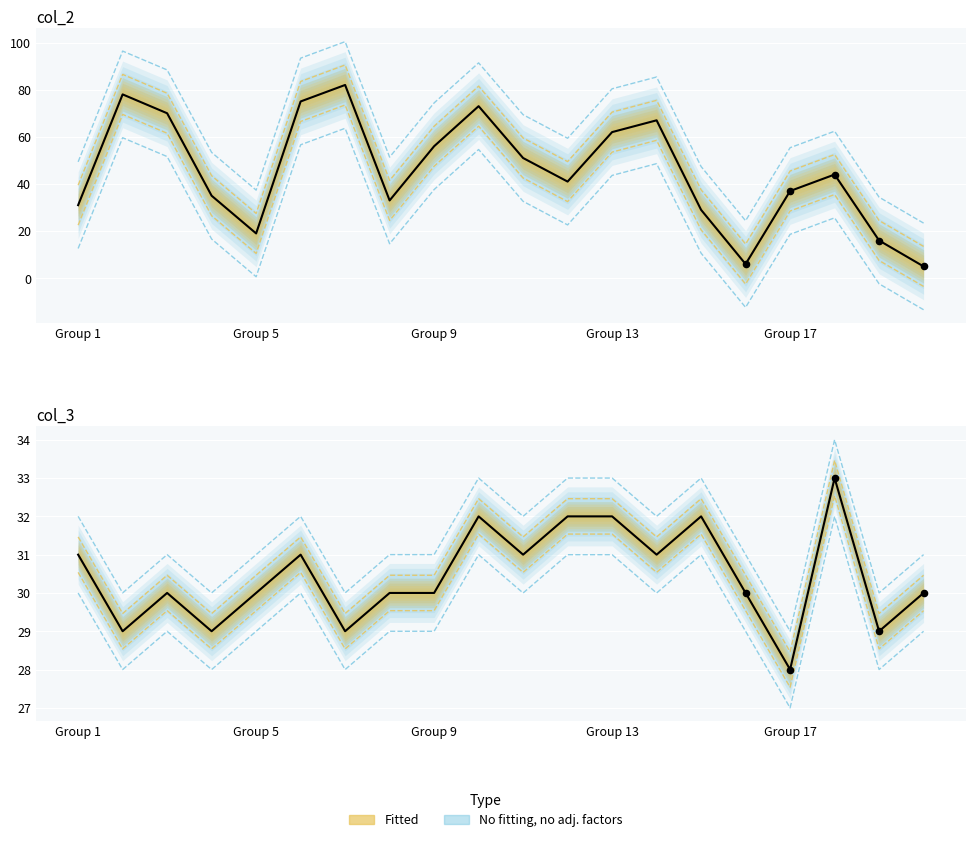

At how many categories does at least one series exceed 47?

16